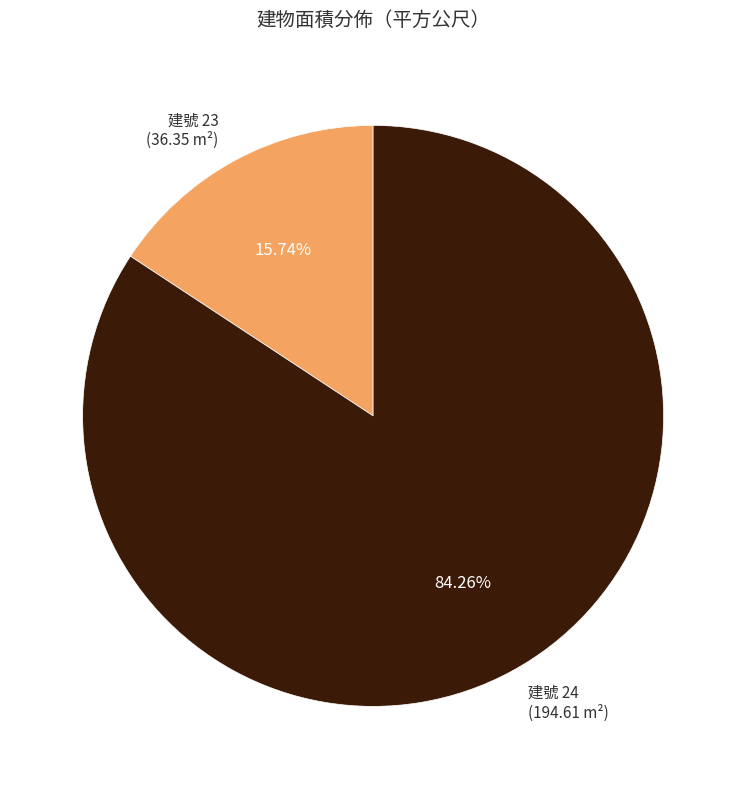

Is the sum of 建號 23 (36.35 m²) and 建號 24 (194.61 m²) greater than half?

Yes